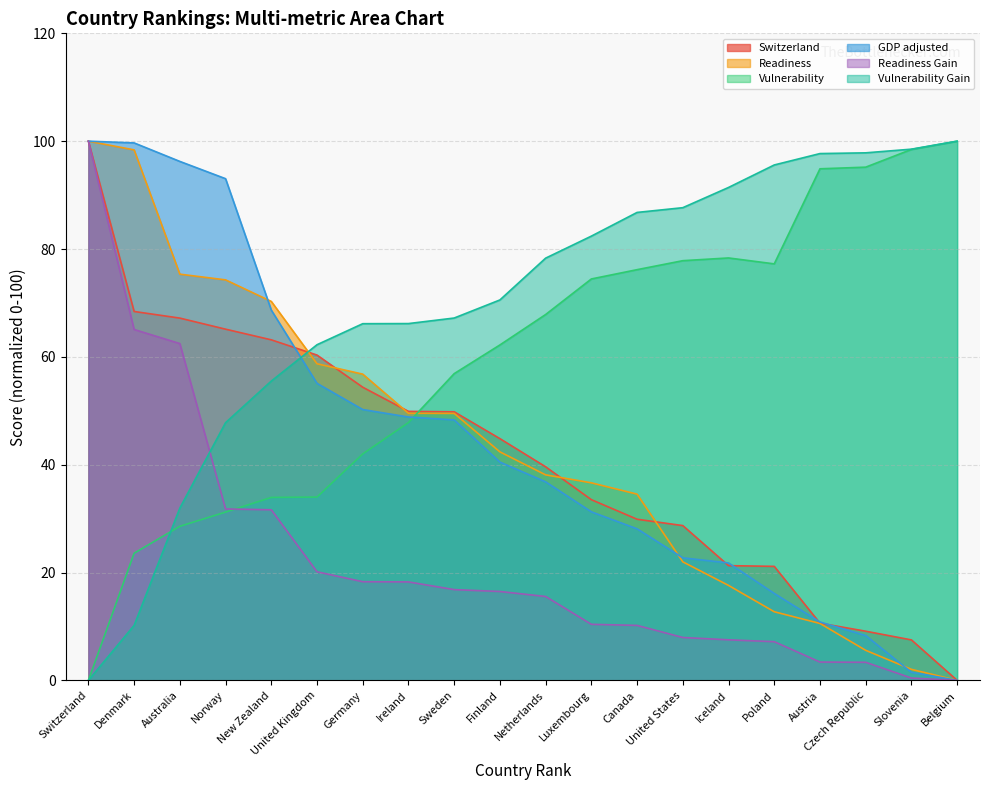

How many lines are shown in the chart?

6